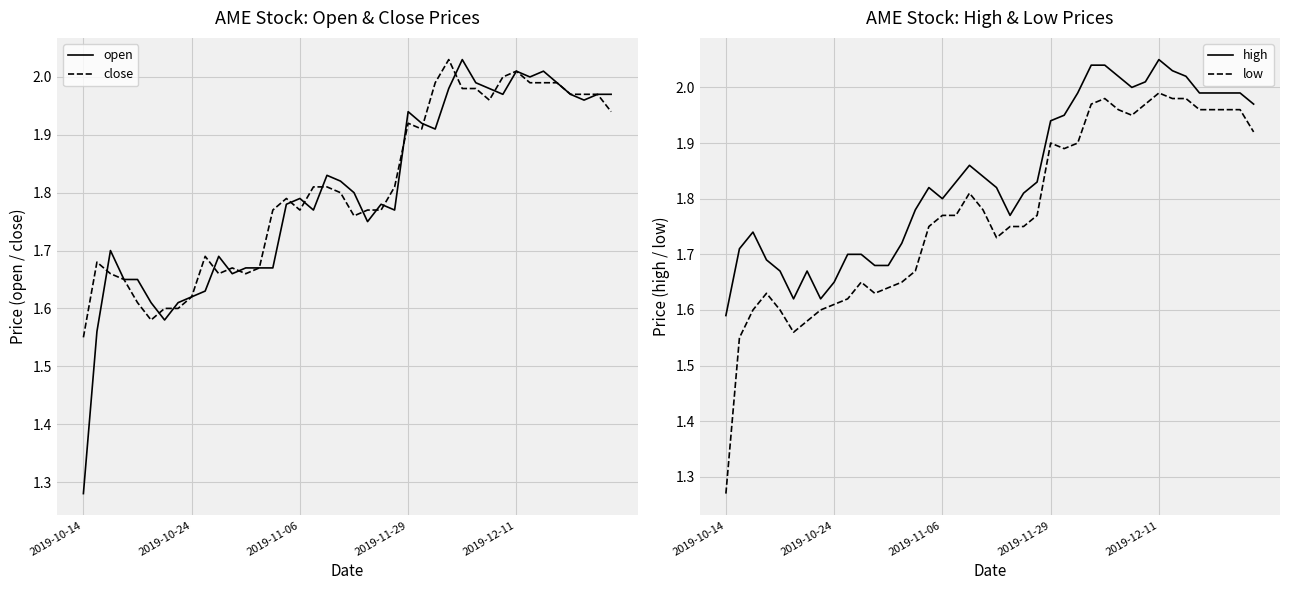

How many lines are shown in the chart?

4